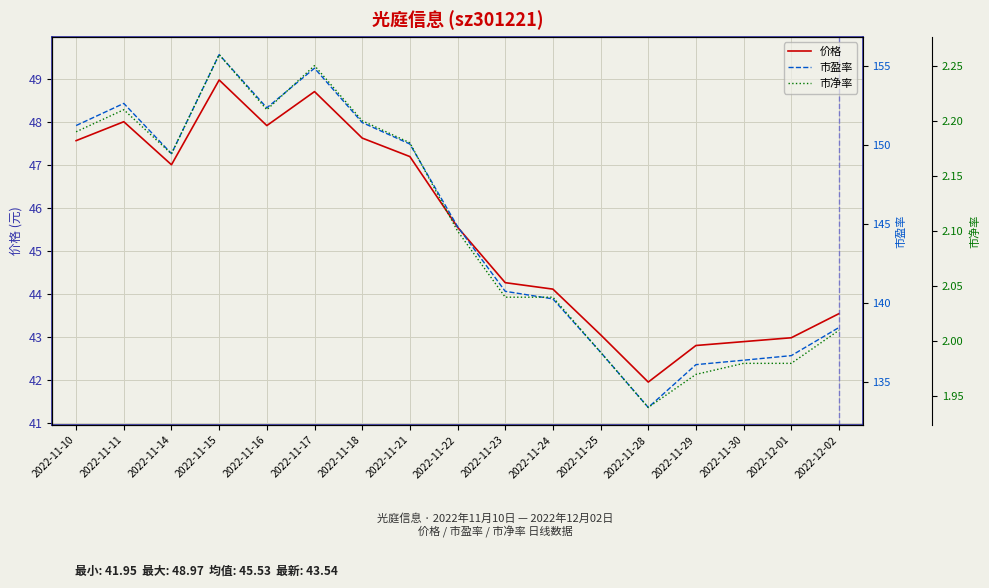

Reading left to right, what are all the values shown in this chart?

价格: 47.6	48.0	47.0	49.0	47.9	48.7	47.6	47.2	45.5	44.3	44.1	43.0	42.0	42.8	42.9	43.0	43.5
市盈率: 151.2	152.6	149.5	155.7	152.4	154.9	151.4	150.1	144.8	140.8	140.3	136.9	133.4	136.1	136.4	136.7	138.5
市净率: 2.2	2.2	2.2	2.3	2.2	2.2	2.2	2.2	2.1	2.0	2.0	2.0	1.9	2.0	2.0	2.0	2.0